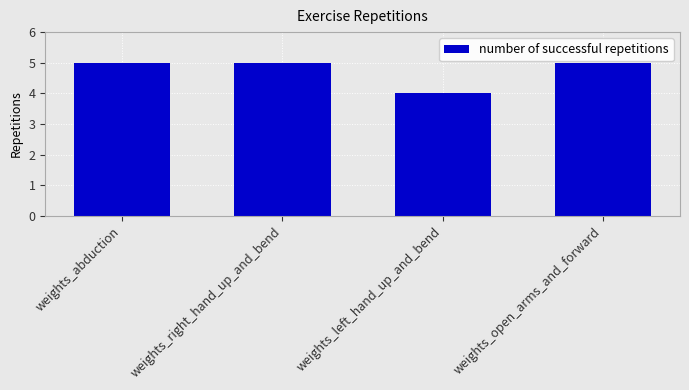

How many bars are there in total?

4